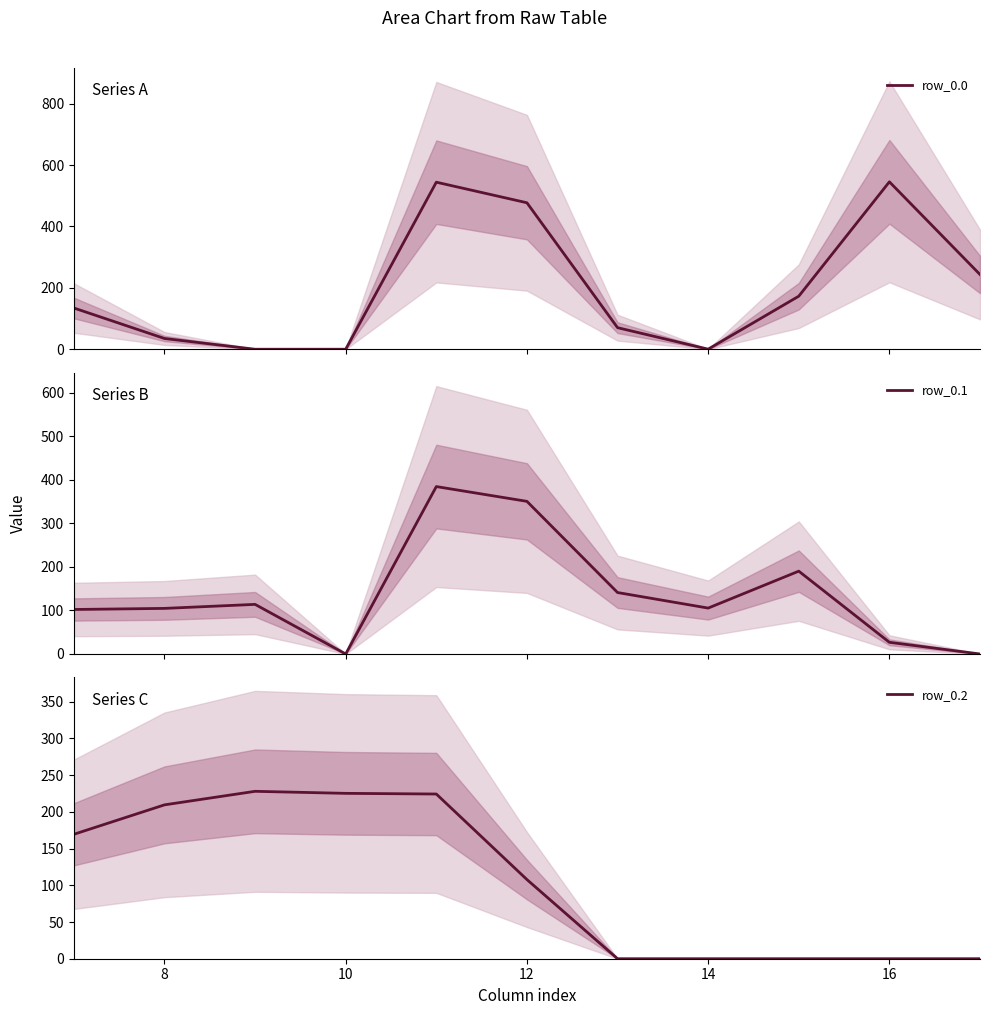

What is the maximum value shown in the chart?

545.4